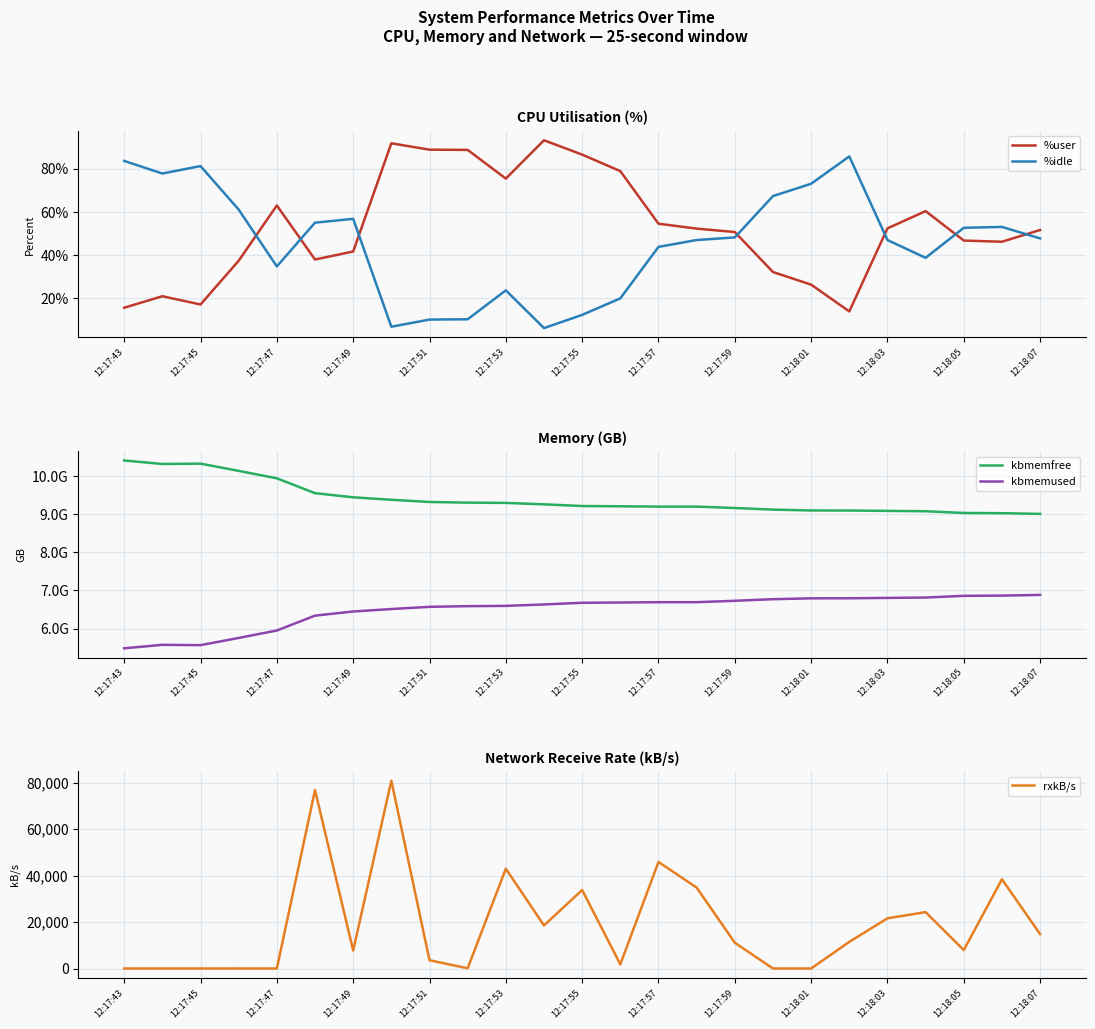

How many interior local valleys does the %idle series have?

5